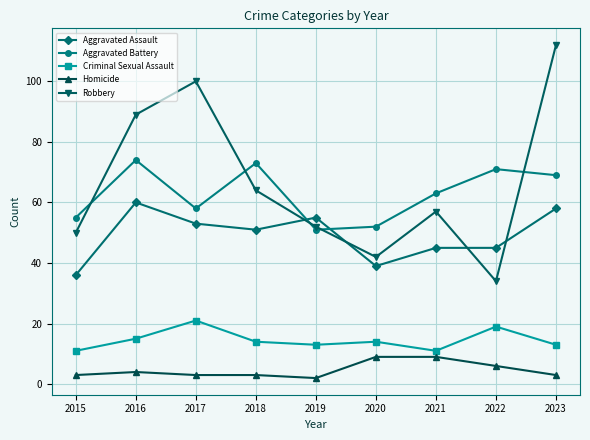

True or false: Aggravated Assault has more than 0 points higher than both neighbors.

True